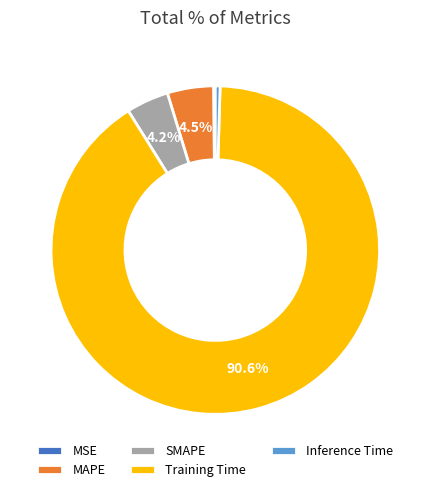

Combined, do Training Time and SMAPE account for over 50%?

Yes